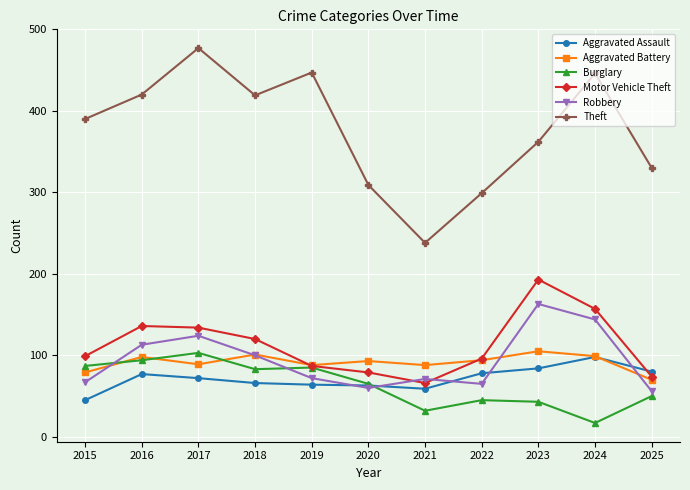

In Theft, how many points are higher than both neighbors (excluding endpoints)?

3